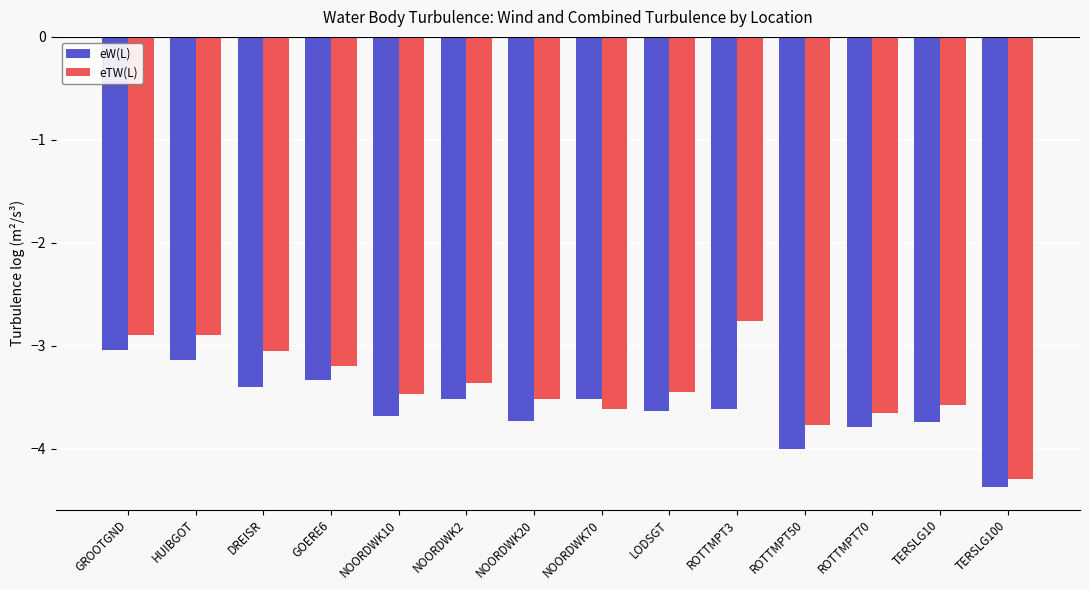

The value of eTW(L) at NOORDWK70 is -3.6. True or false?

True